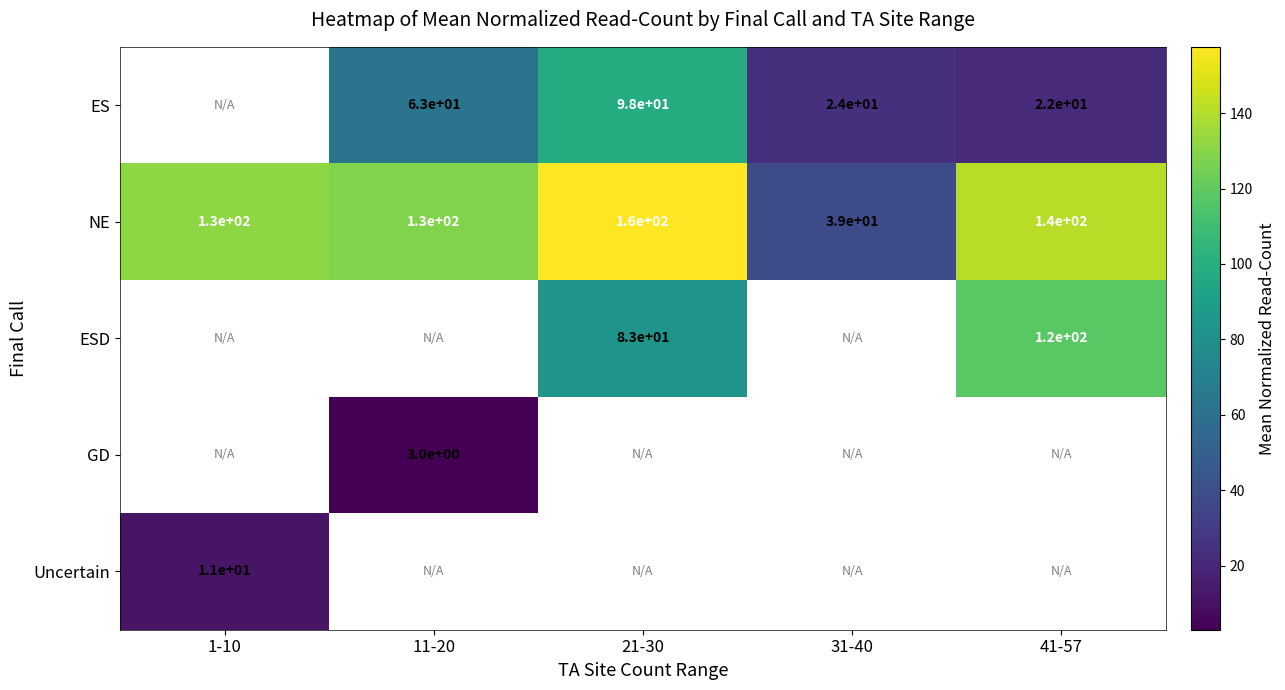

Which series changed the most between 1-10 and 31-40?

NE